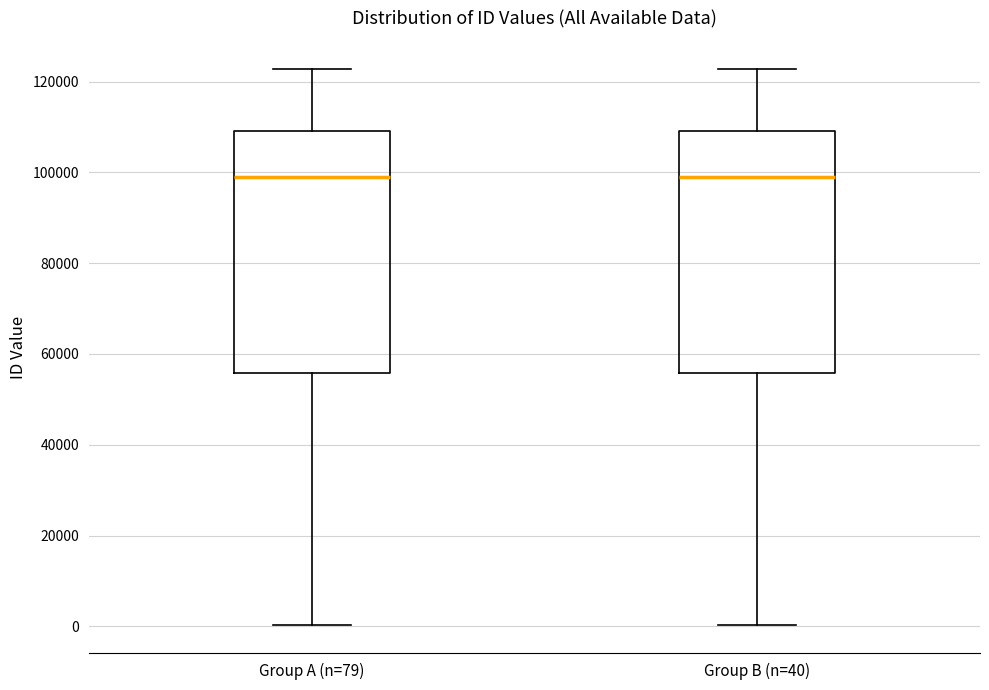

Where is the lower edge of the box for Group A (n=79) on the y-axis? The values are not printed on the chart, so give them approximately, as read against the axis.

56000